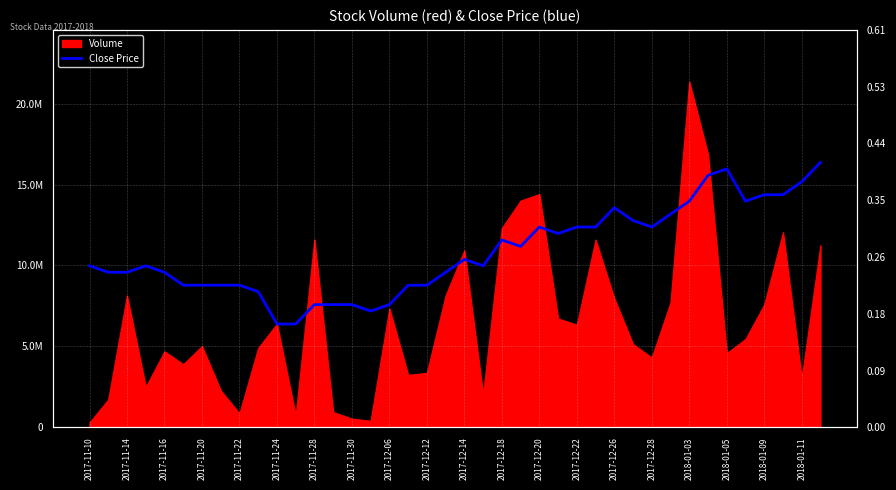

What is the average value?

0.3